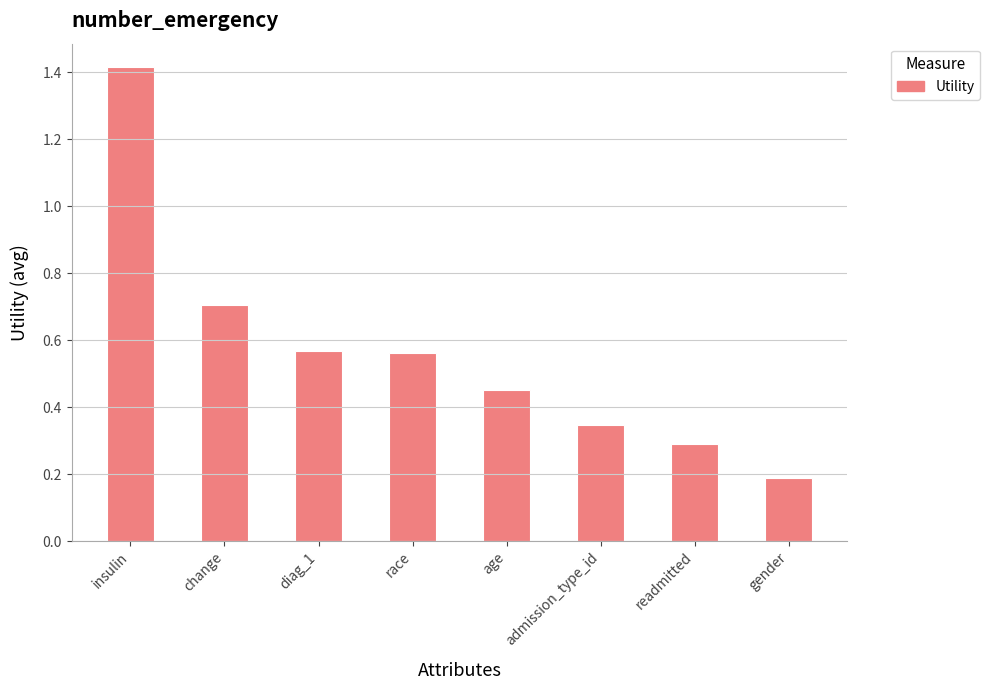

At which category does the chart reach its peak across all series?

insulin